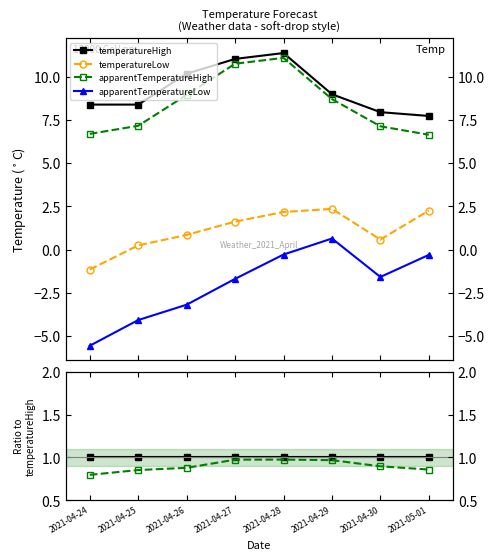

How many lines are shown in the chart?

4